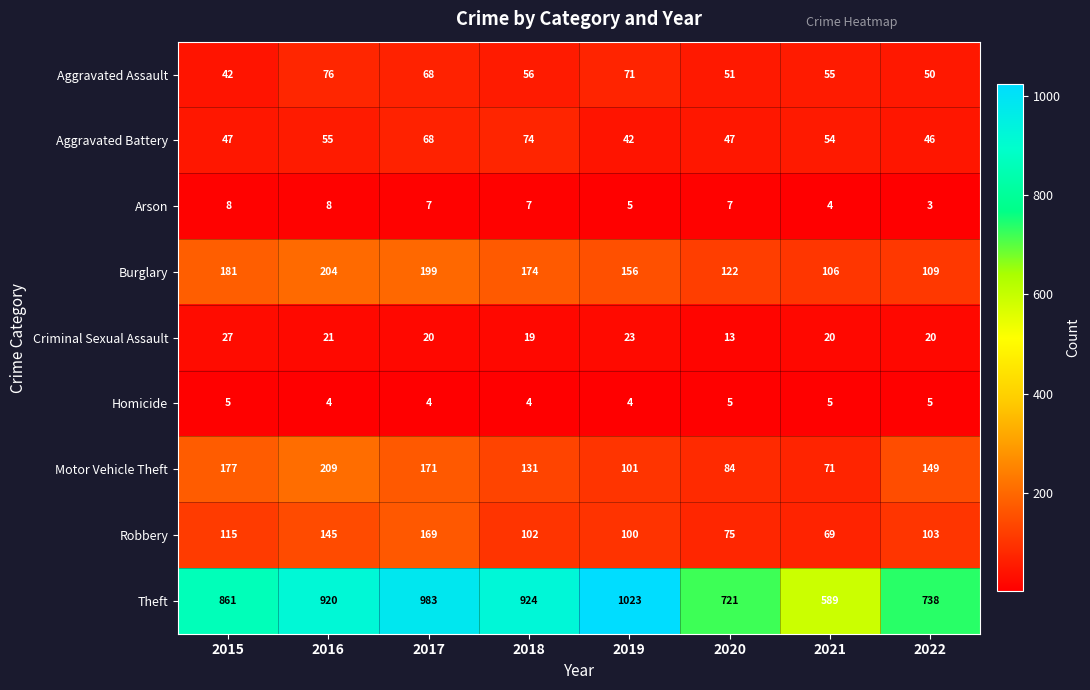

The Aggravated Battery series shows 119 at 2017. True or false?

False